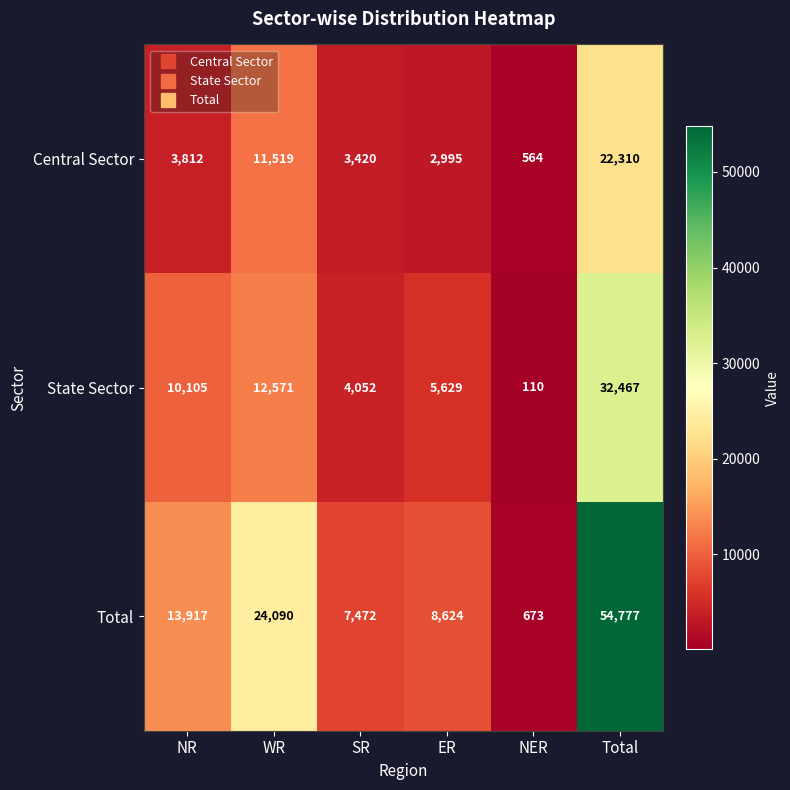

Rank the series by their maximum value, from highest to lowest.

Total, State Sector, Central Sector